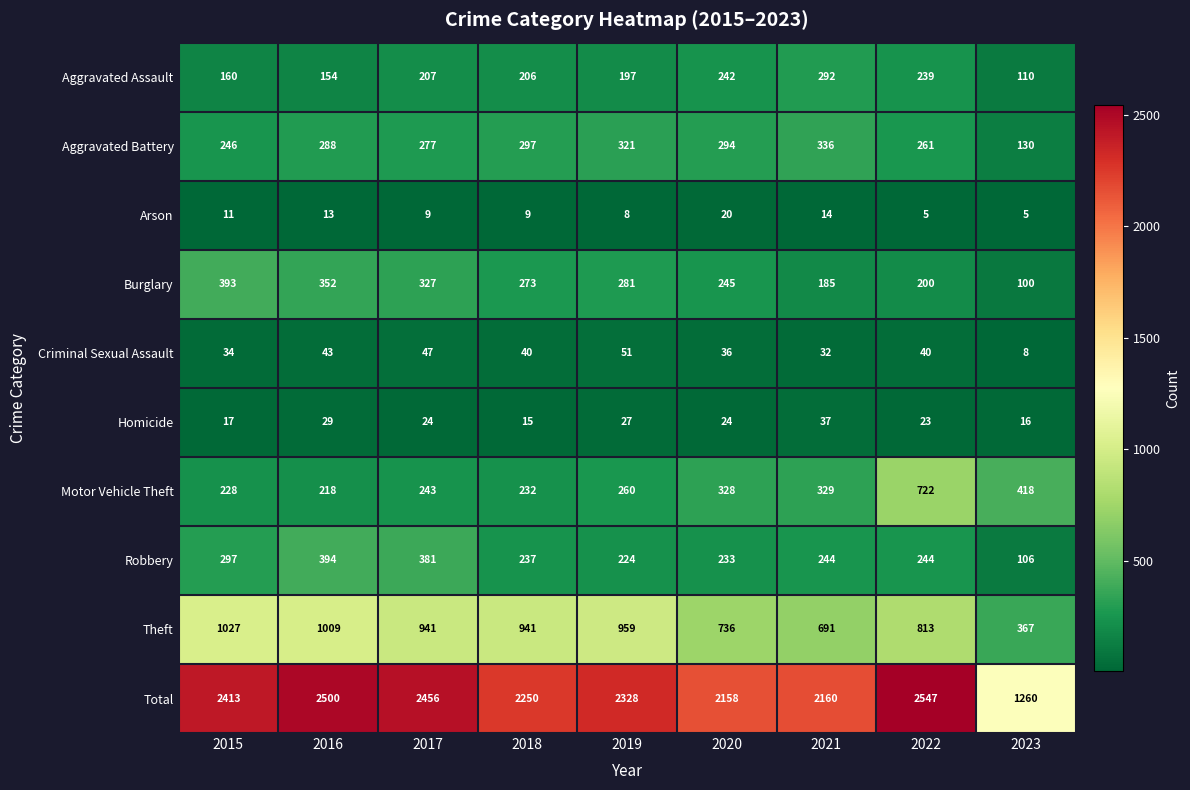

True or false: Robbery has a value of 387 at 2022.

False